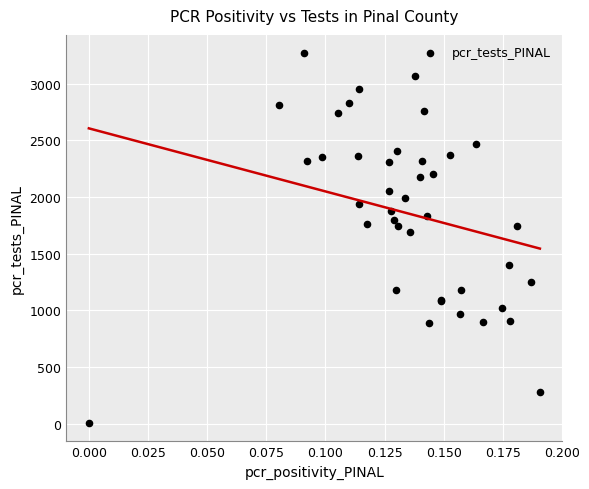

What Y value in the scatter plot is closest to 1638?

1692